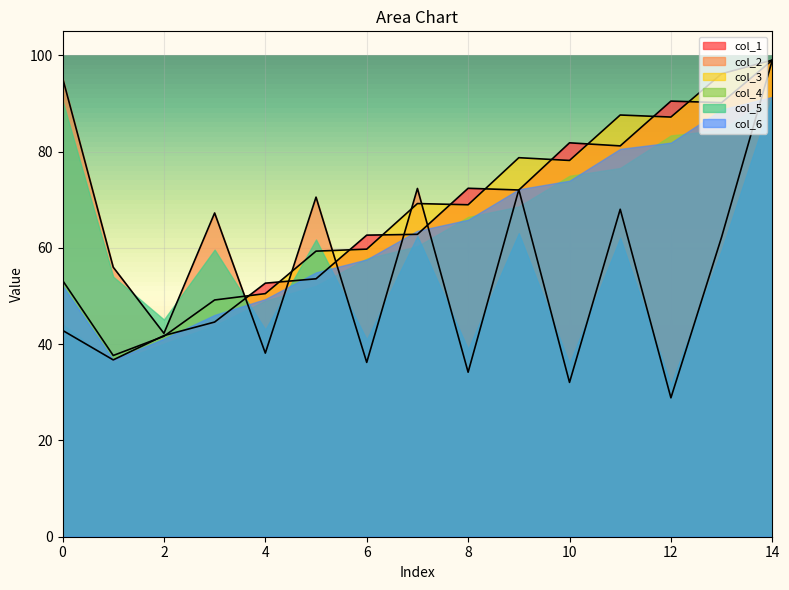

How many values in the col_2 series exceed 53?

1